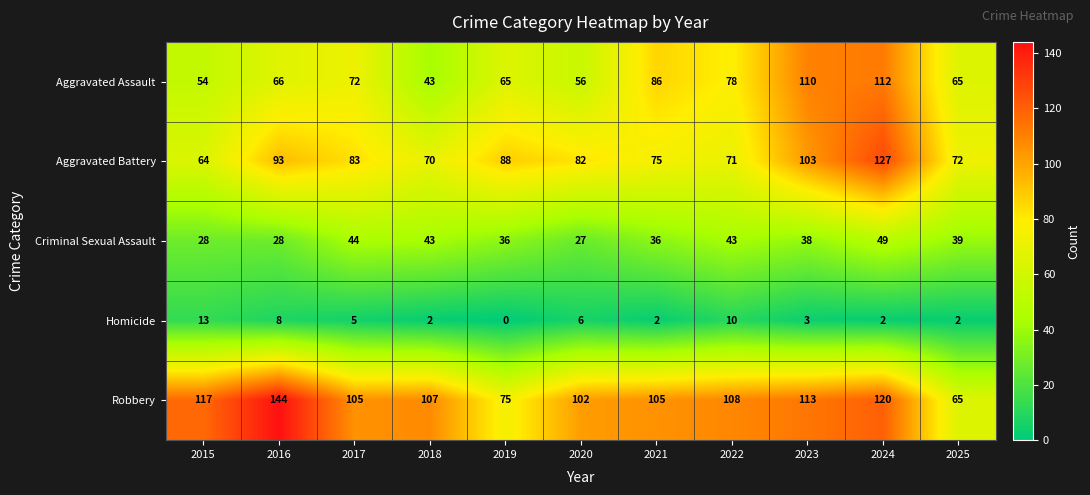

What is the difference between the maximum and second lowest values in the Homicide series?

11